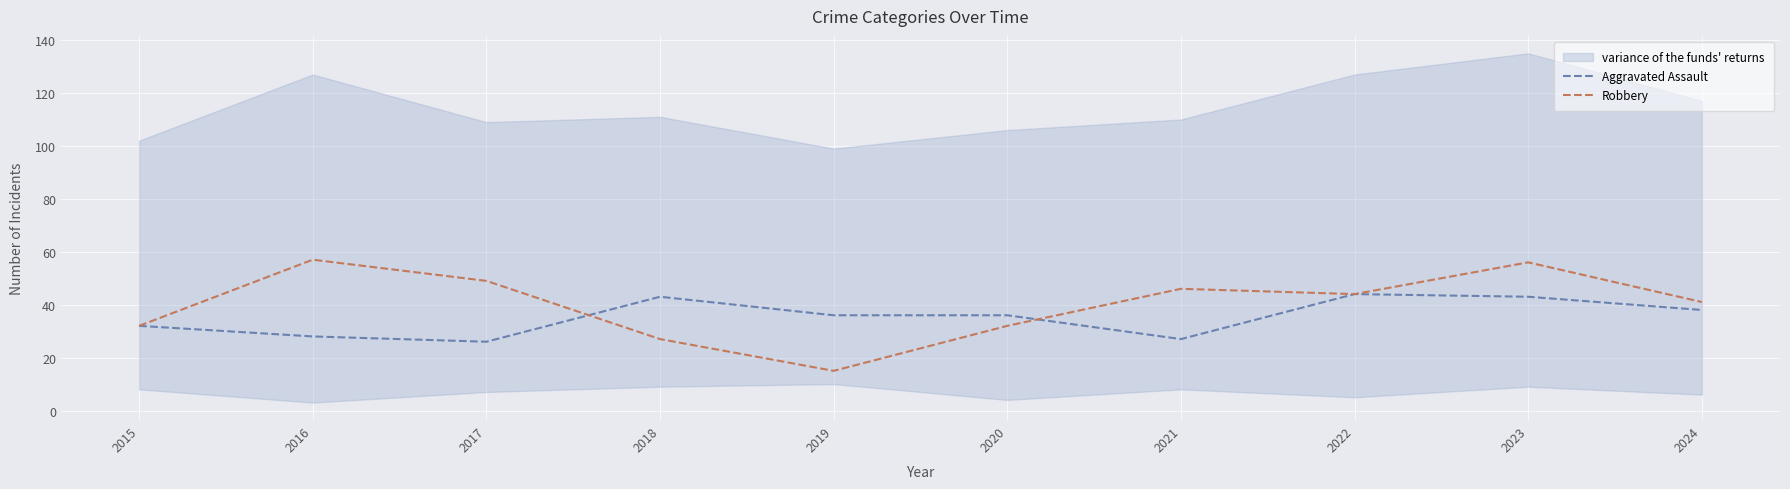

Which series changed the most between 2016 and 2017?

Robbery